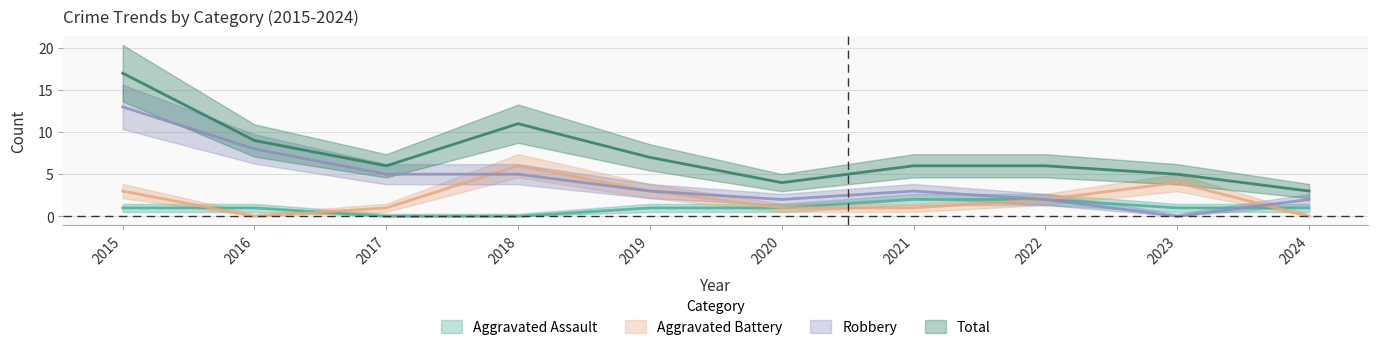

True or false: Aggravated Battery and Total intersect in this chart.

False